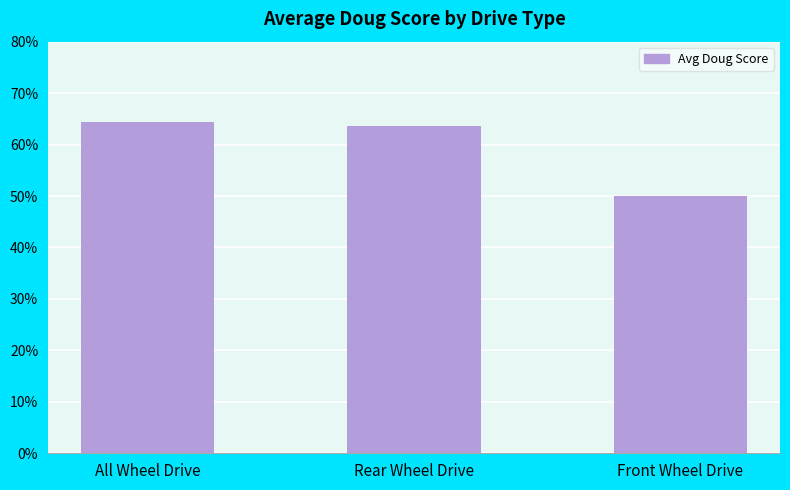

Reading right to left, transcribe all the data shown in this chart.

Front Wheel Drive=50.0	Rear Wheel Drive=63.7	All Wheel Drive=64.4